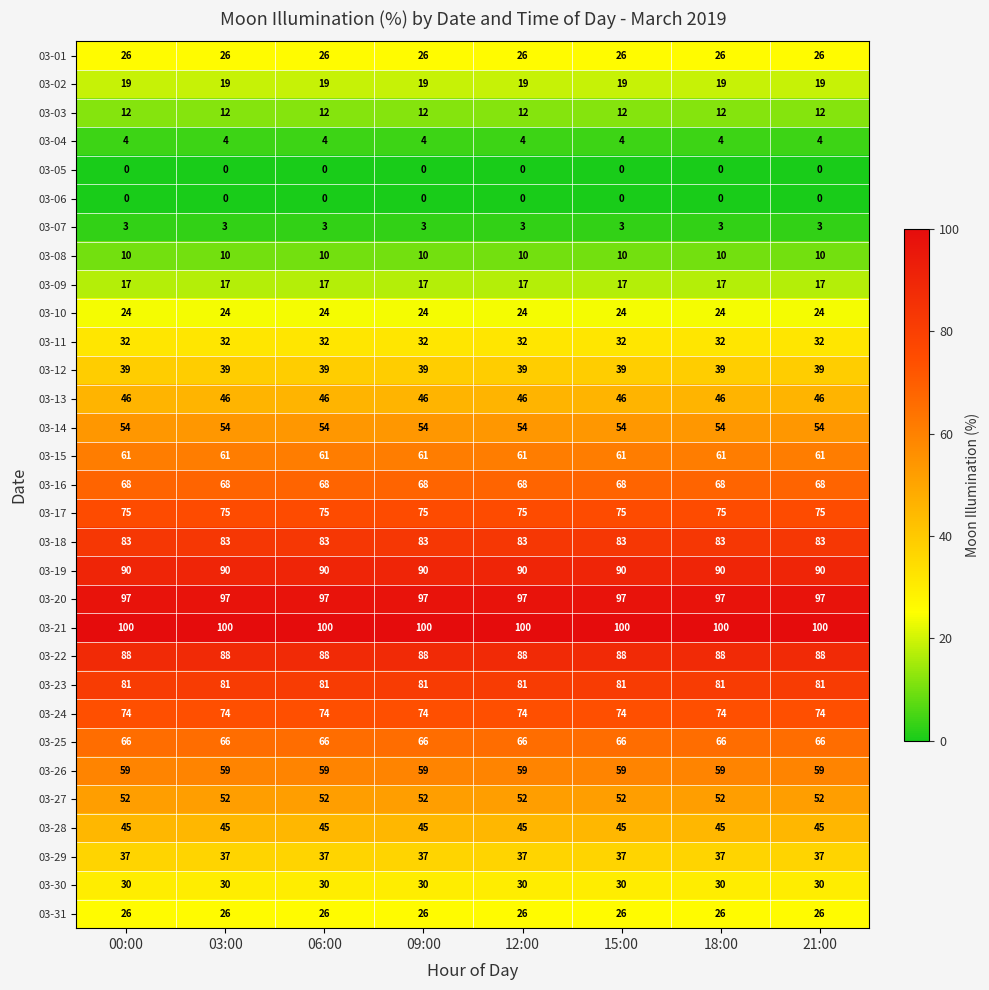

What is the approximate value of 03-11 at 15:00?

32